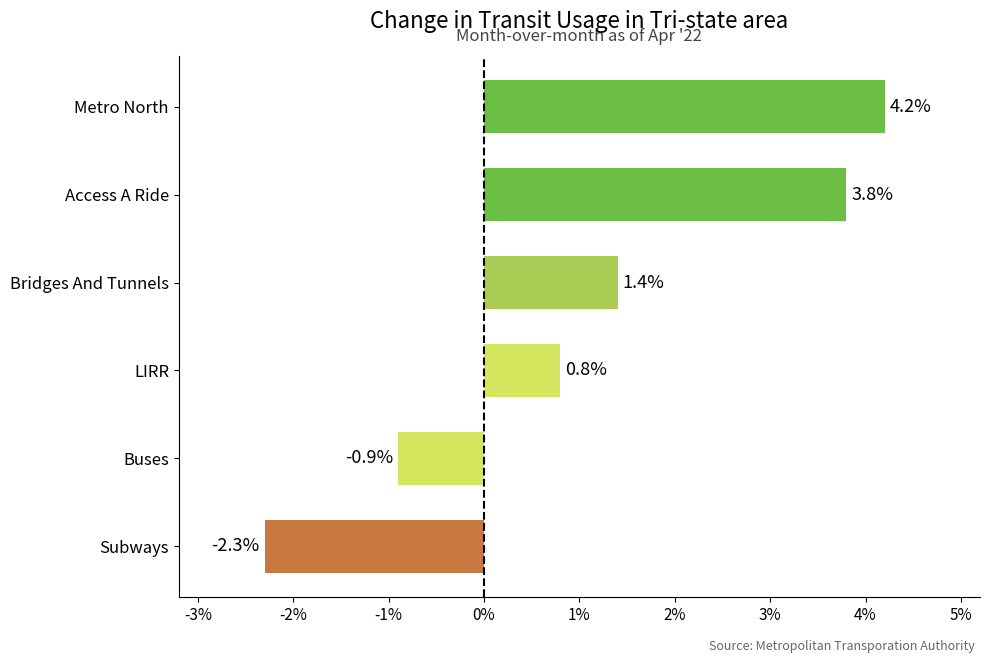

At which category does the chart reach its minimum across all series?

Subways